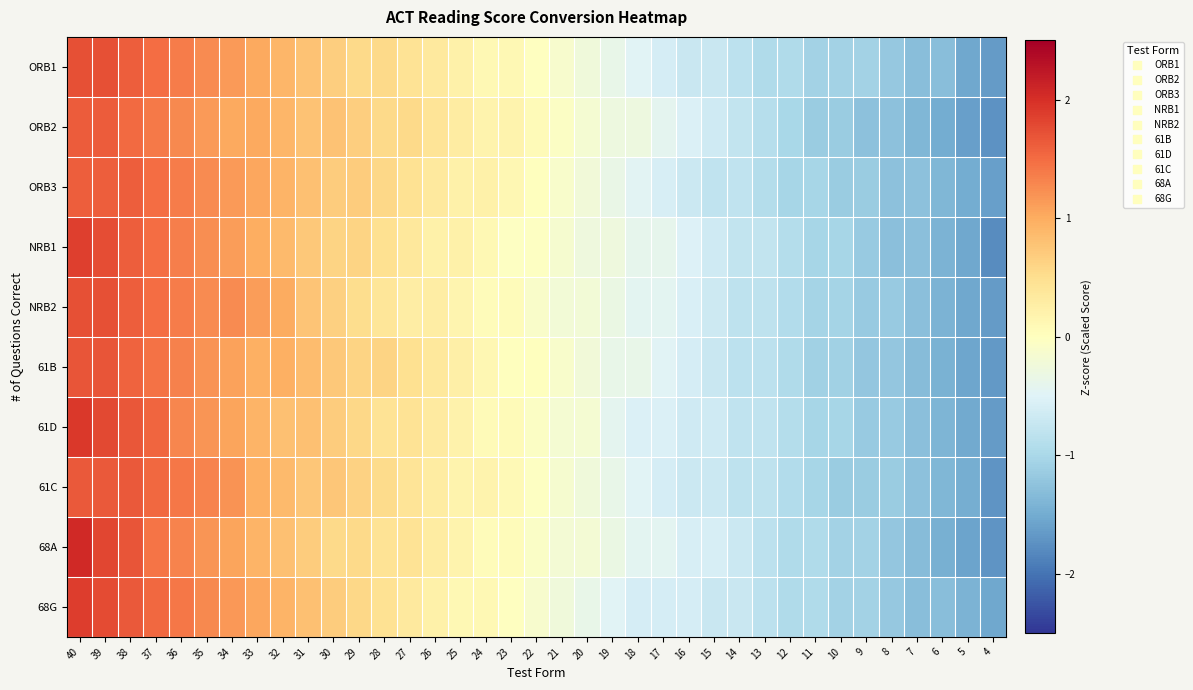

What is the total value across all series at 15?

-6.9